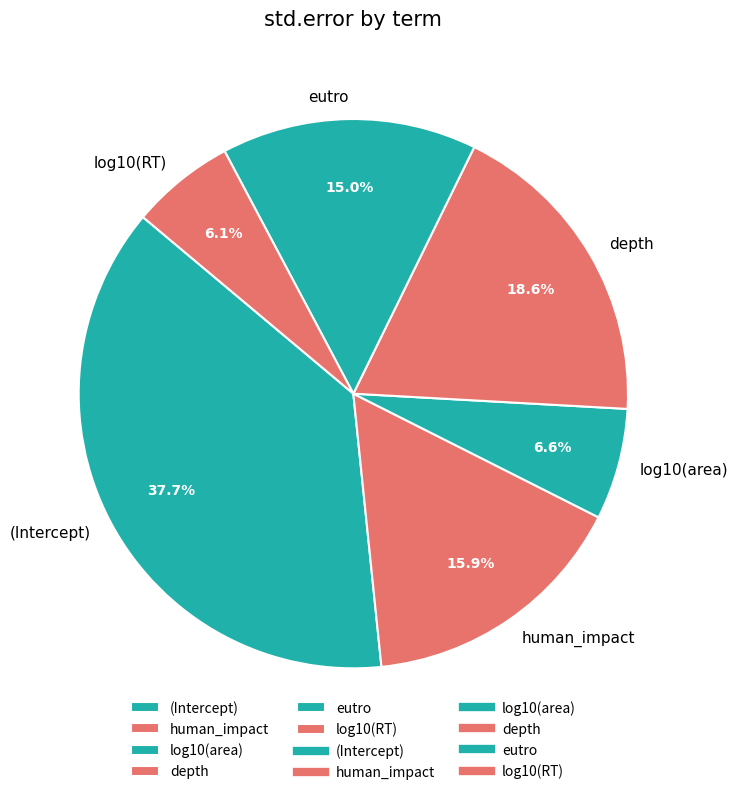

What is the largest slice in the pie chart?

(Intercept)